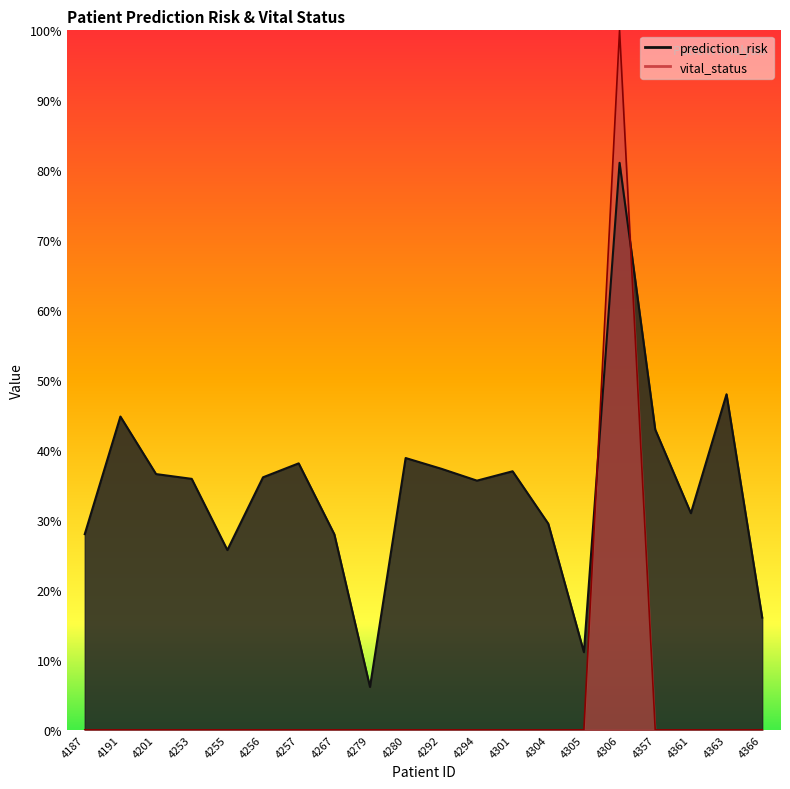

At how many categories does at least one series exceed 0?

20